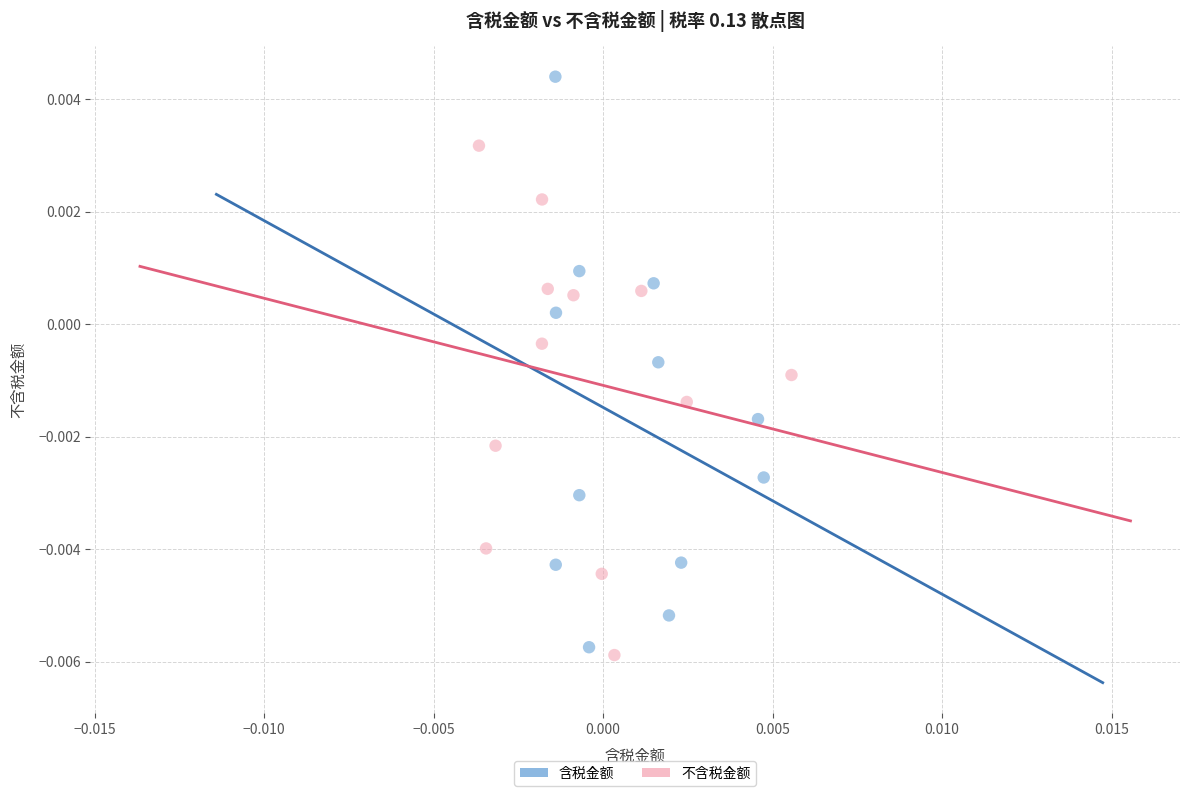

Which series has the widest spread of Y values?

含税金额